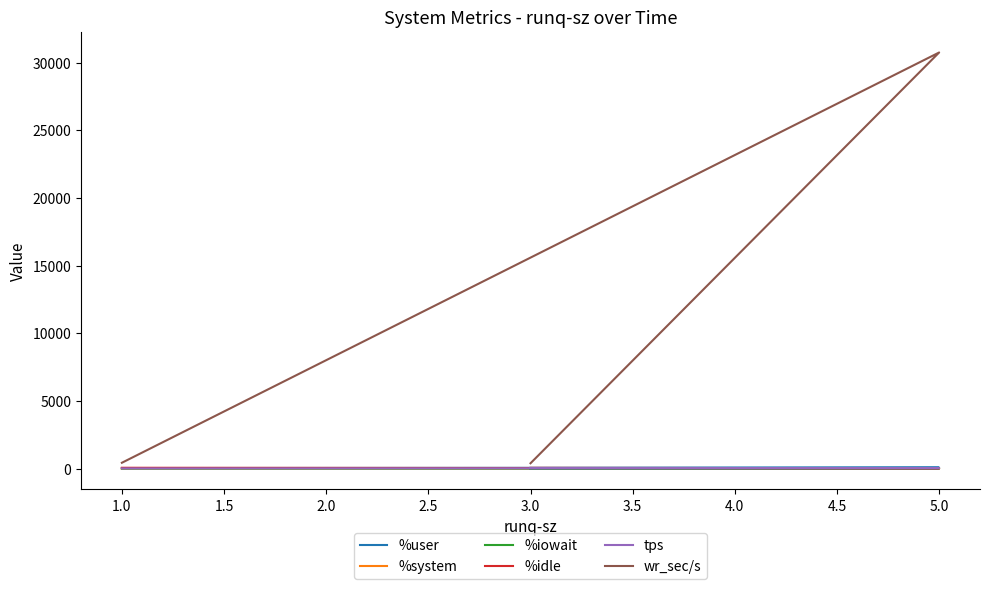

What is the highest value of the wr_sec/s series?

30740.8